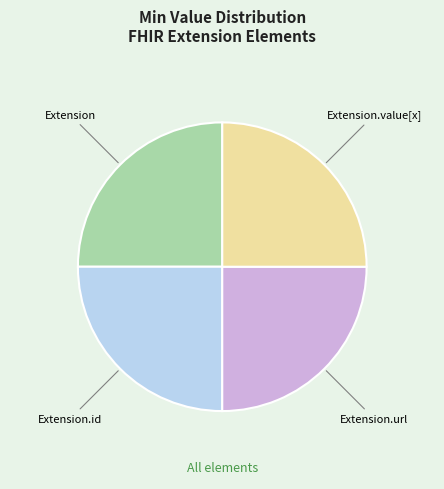

Is it true that Extension.value[x] is 16% of the pie?

False